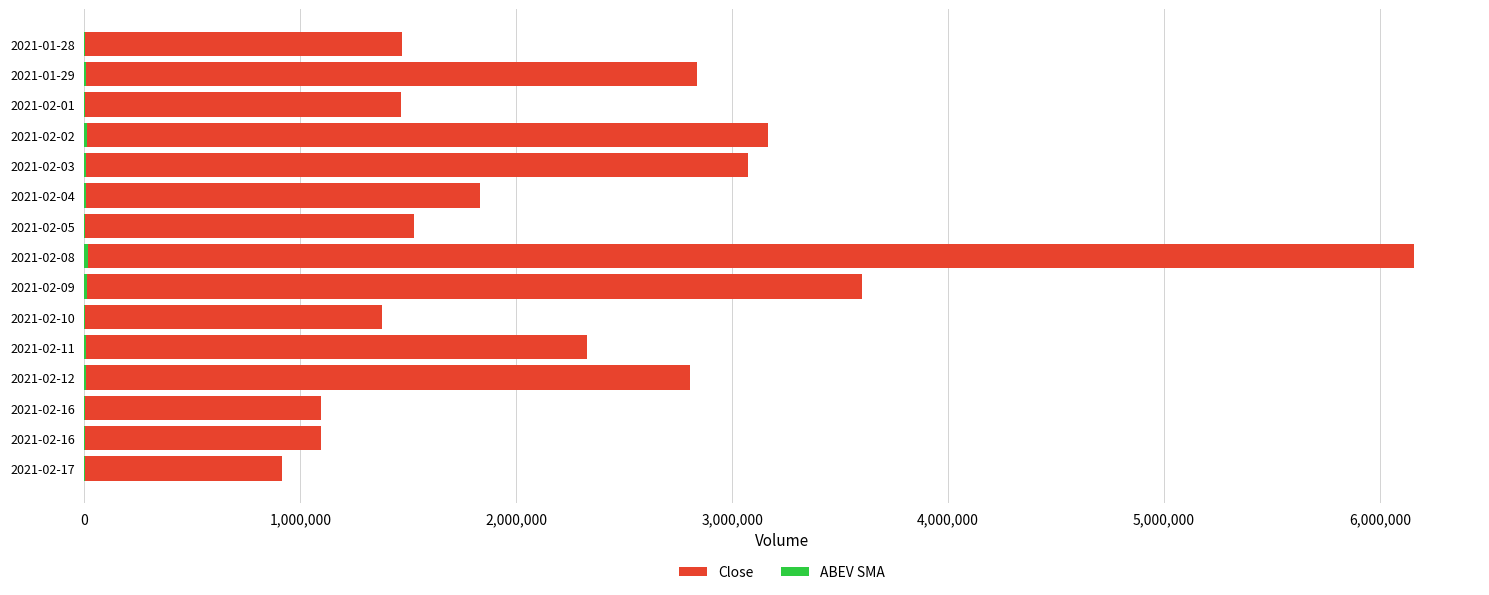

How many bars are there in each group?

2